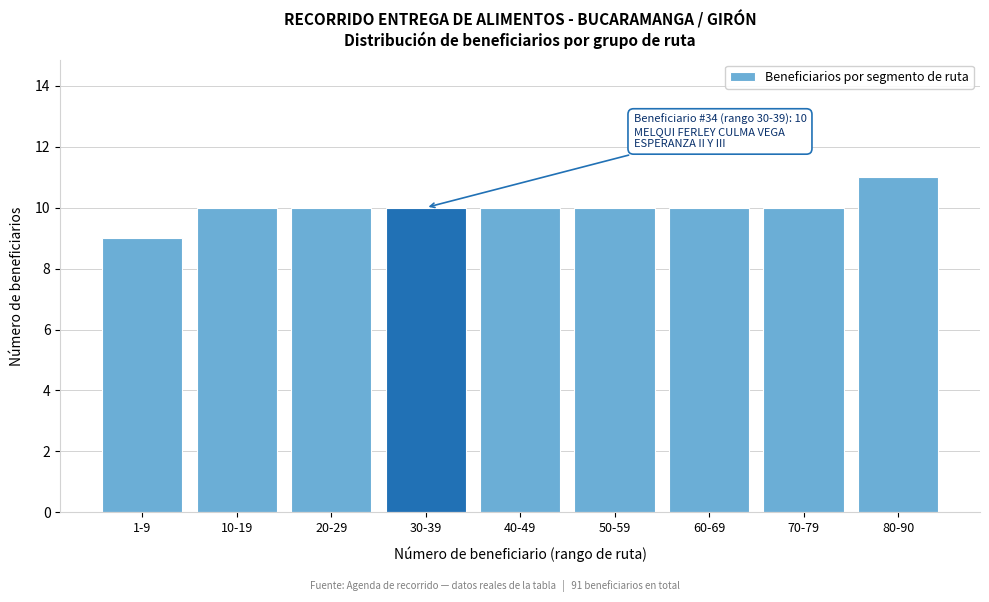

Reading left to right, list all the values displayed in this chart.

1-9=9	10-19=10	20-29=10	30-39=10	40-49=10	50-59=10	60-69=10	70-79=10	80-90=11